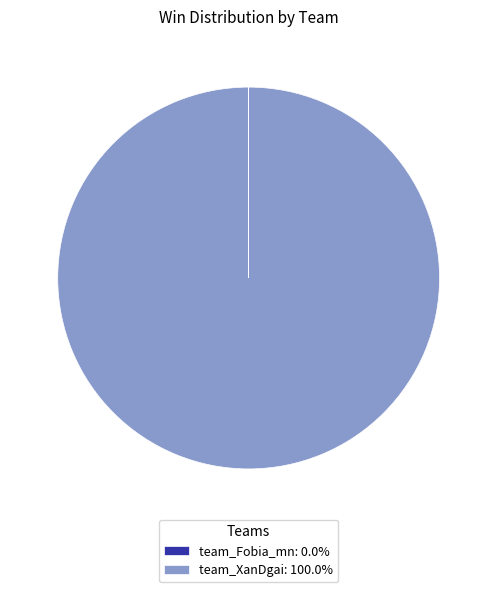

Is there any slice that represents more than half of the pie?

Yes